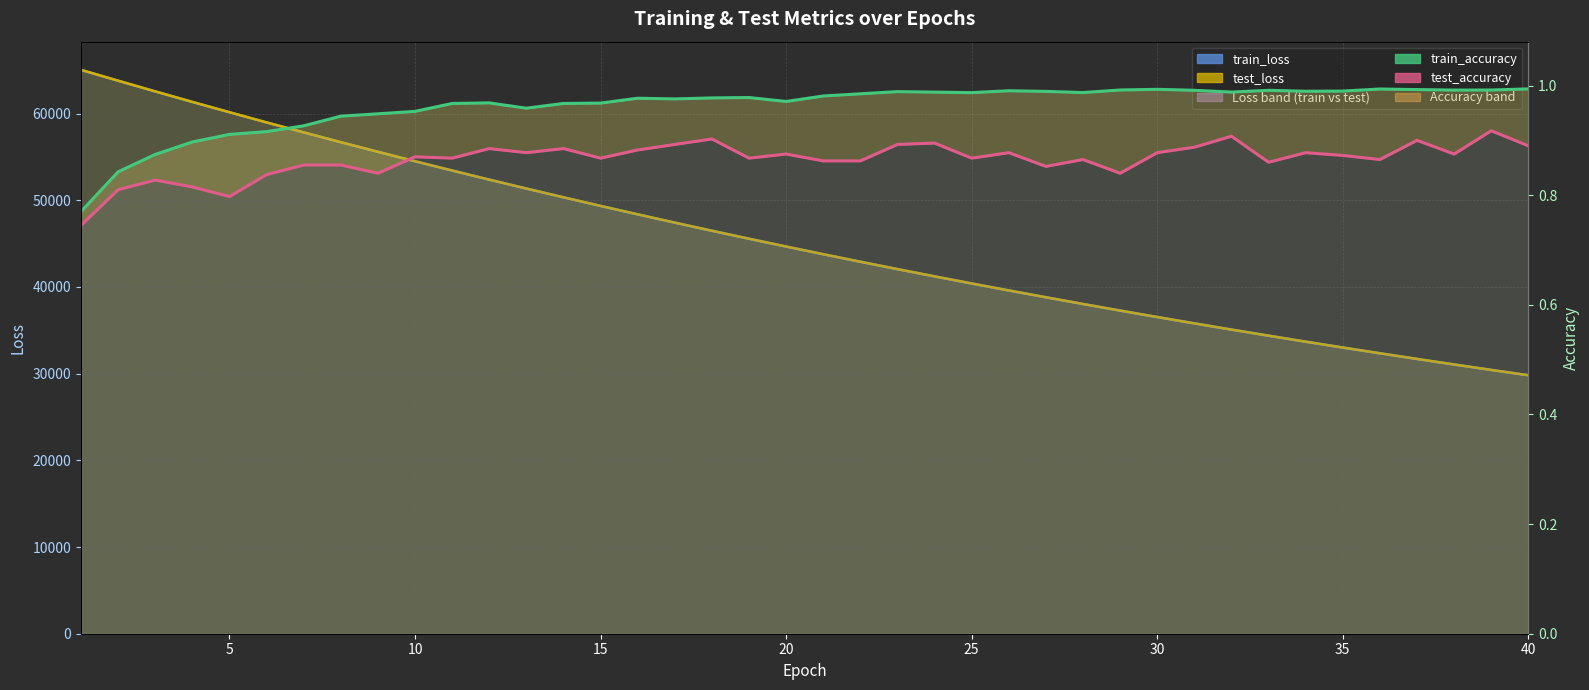

What is the sum of all test_accuracy_line values?

34.6